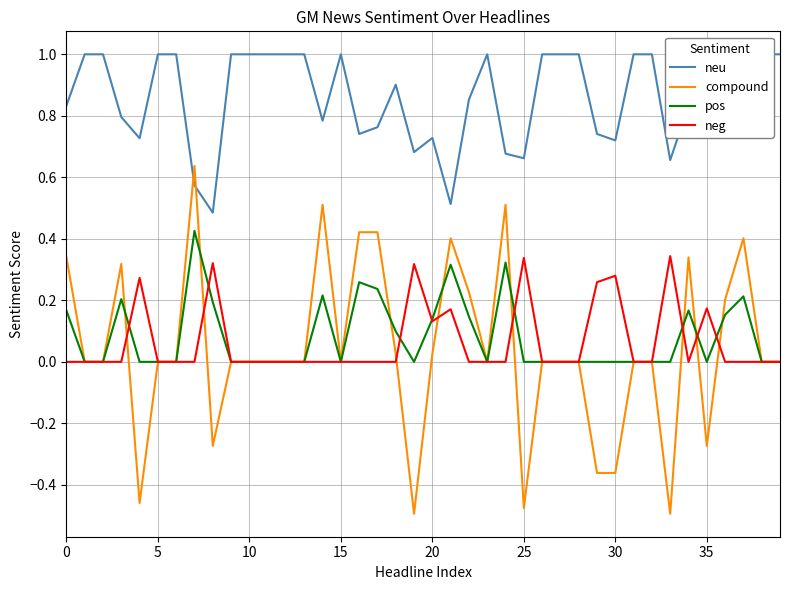

Which series has the largest total across all categories?

neu